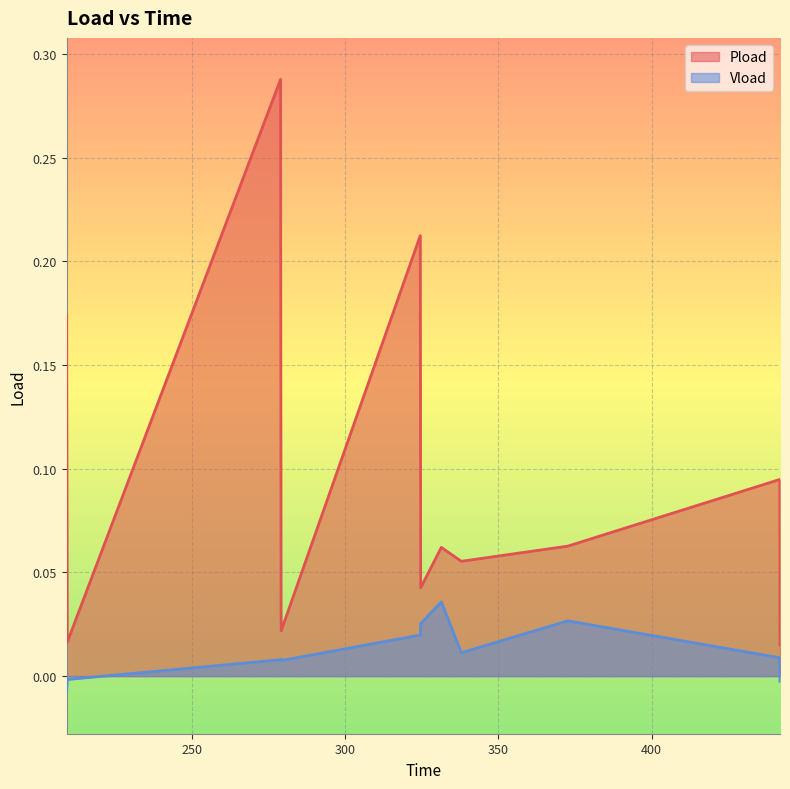

The value of Vload at 279.102 is 0.0. True or false?

True